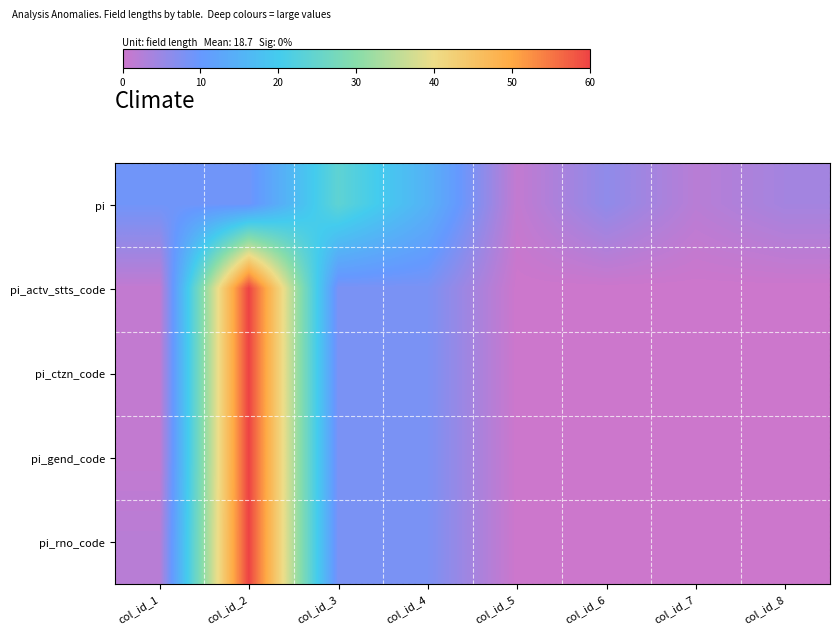

At how many categories does at least one series exceed 54?

1